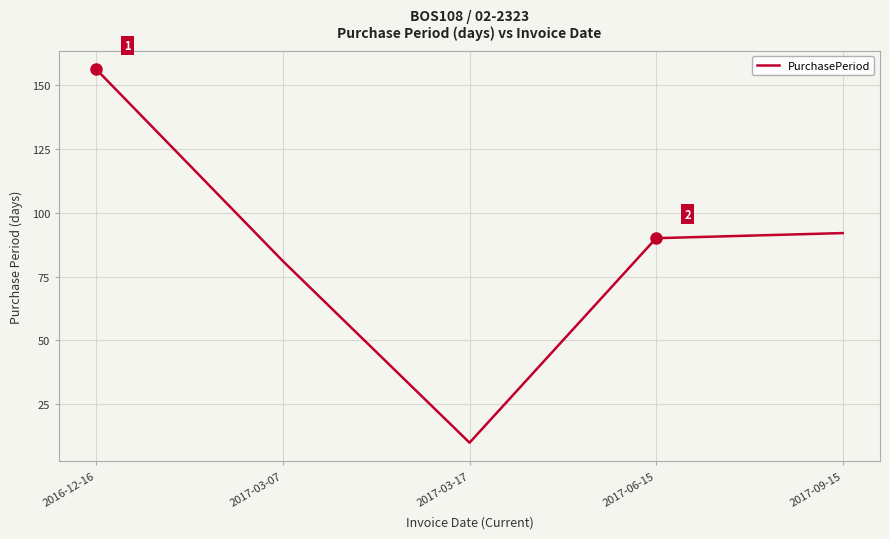

Which has a higher value, 2017-03-07 or 2017-03-17?

2017-03-07